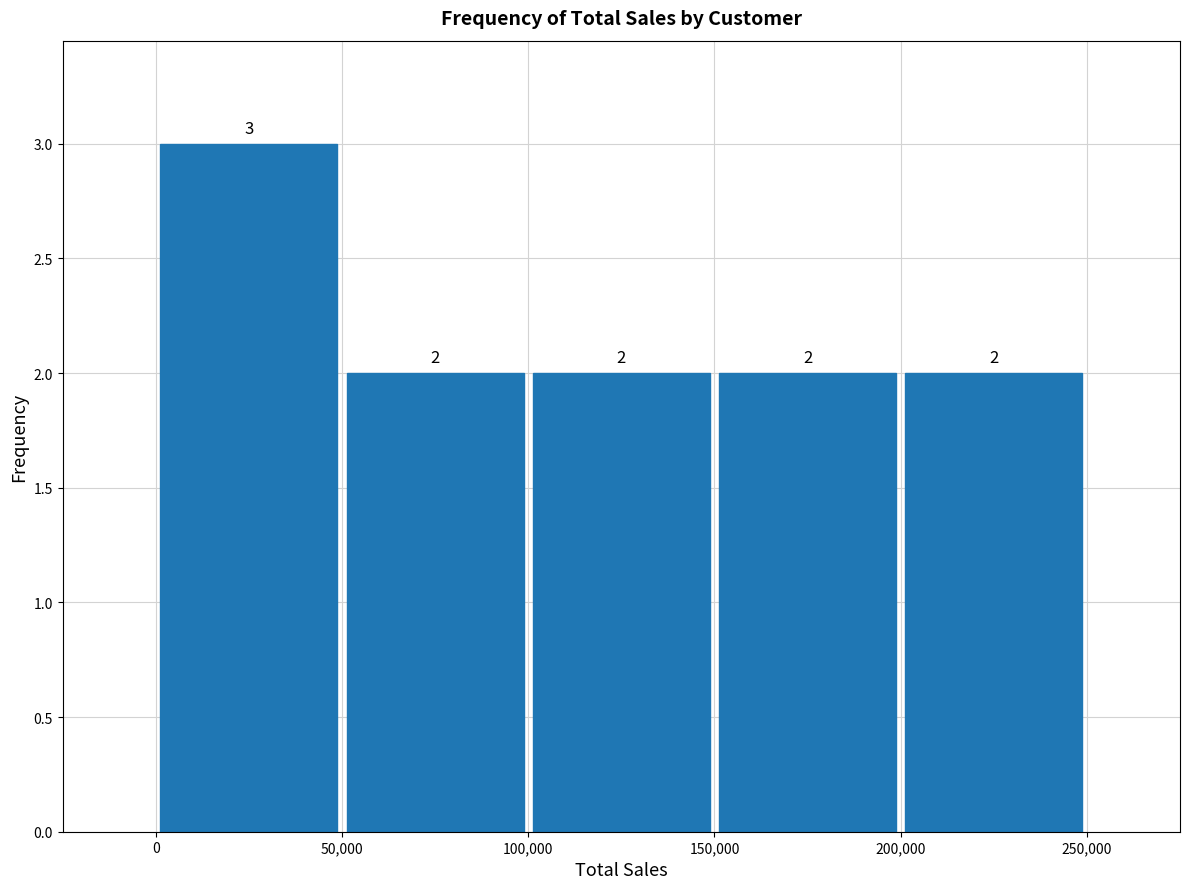

How tall is the bar that spans 200,000 to 250,000 on the x-axis?

2